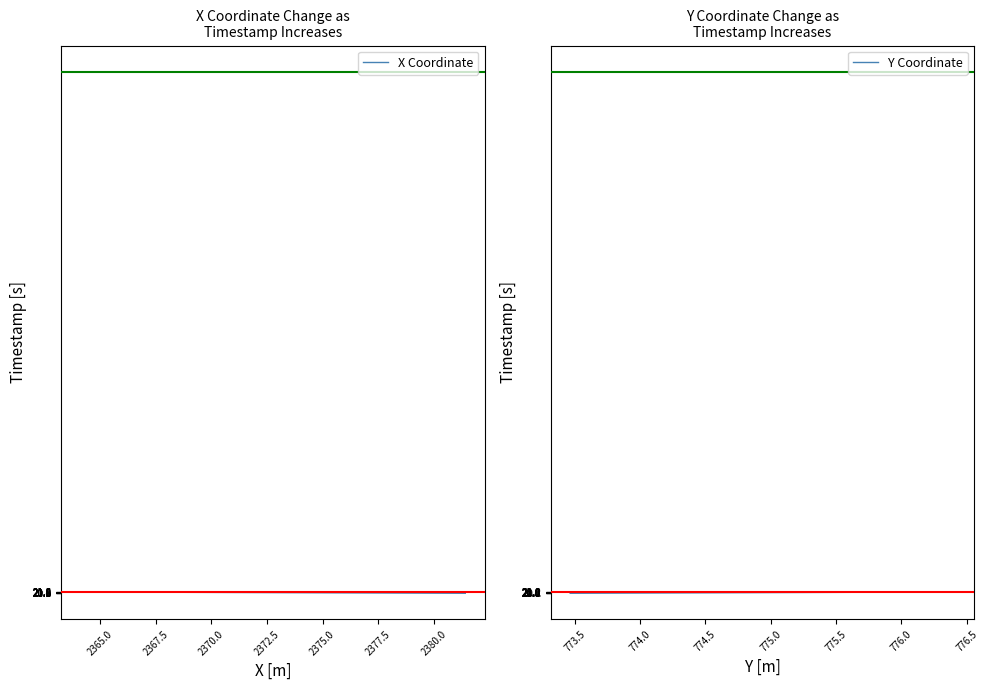

True or false: X Coordinate and Y Coordinate cross at least once.

False